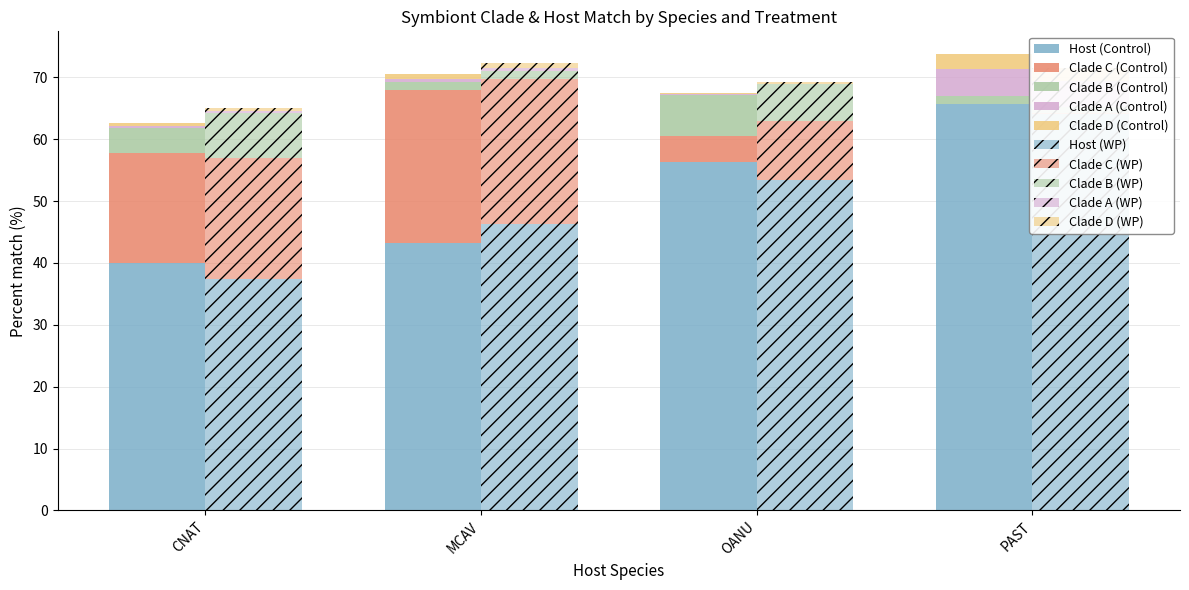

How many bars are there in each group?

2